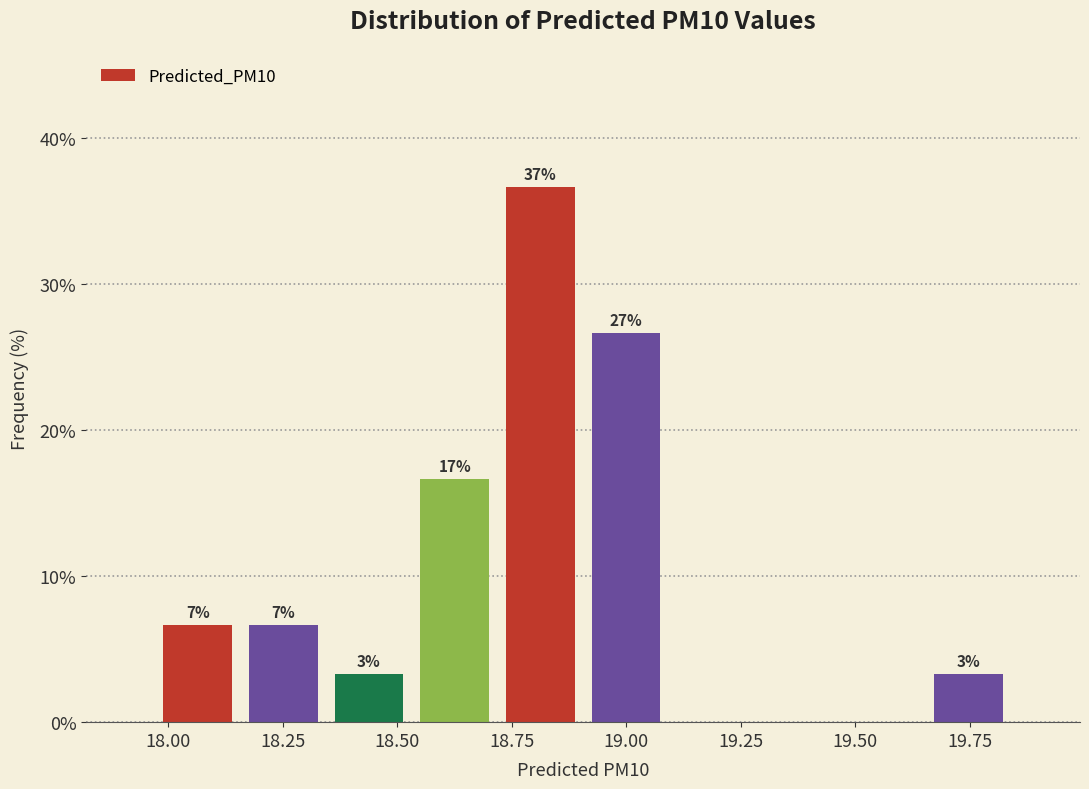

Around what value on the x-axis is the tallest bar? Give the approximate position of its centre, as read against the axis.

18.80